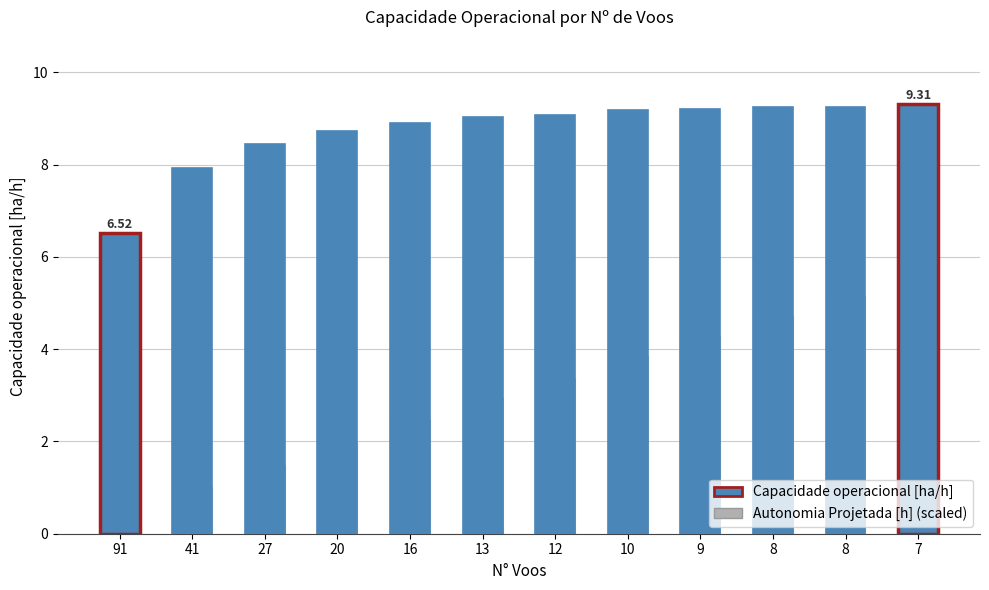

What is the sum of the Autonomia Projetada [h] (scaled) values at 91 and 10?

4.4